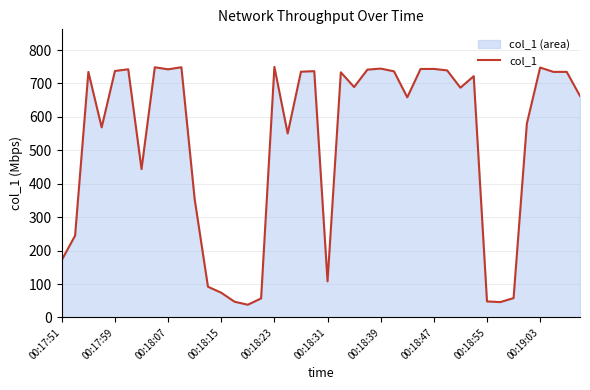

What is the maximum value shown in the chart?

749.6